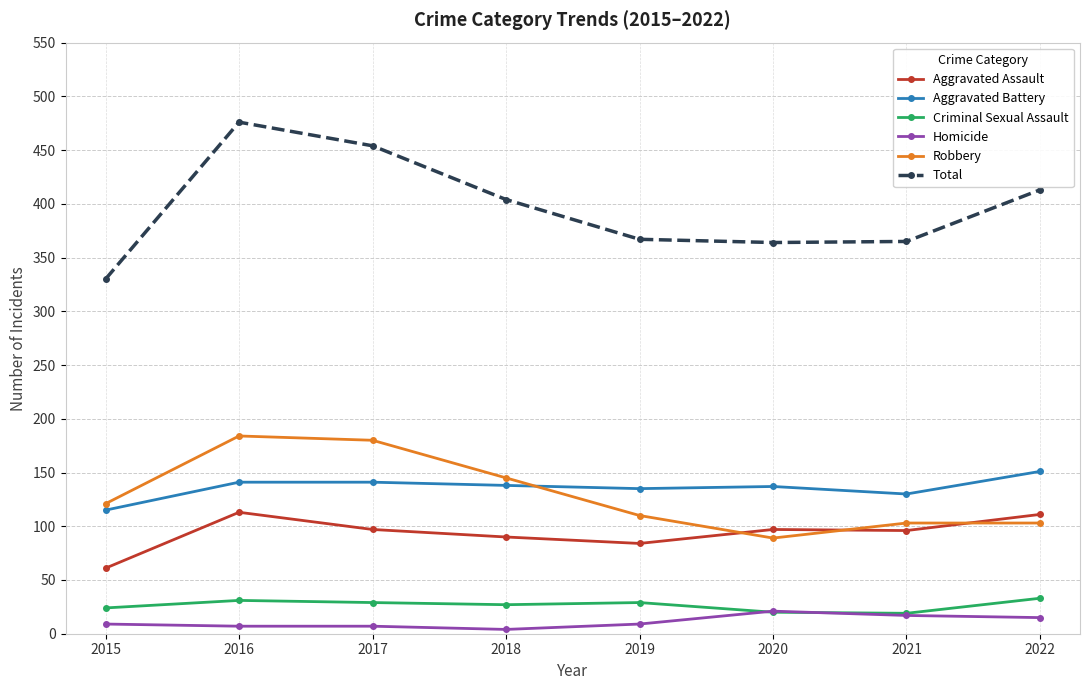

Is it true that Robbery equals 159 at 2022?

False